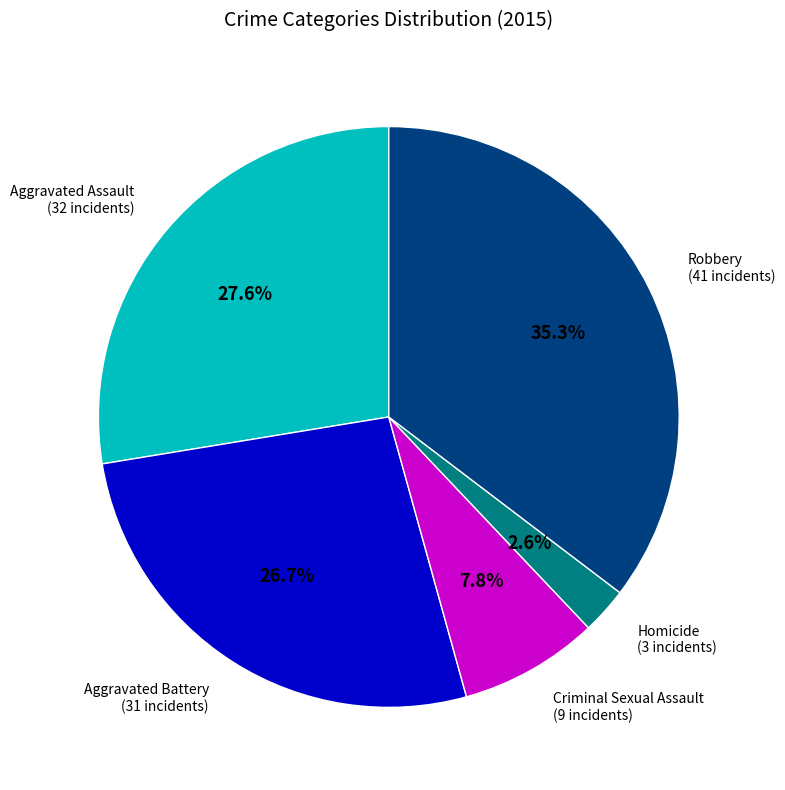

Does any single category account for the majority?

No